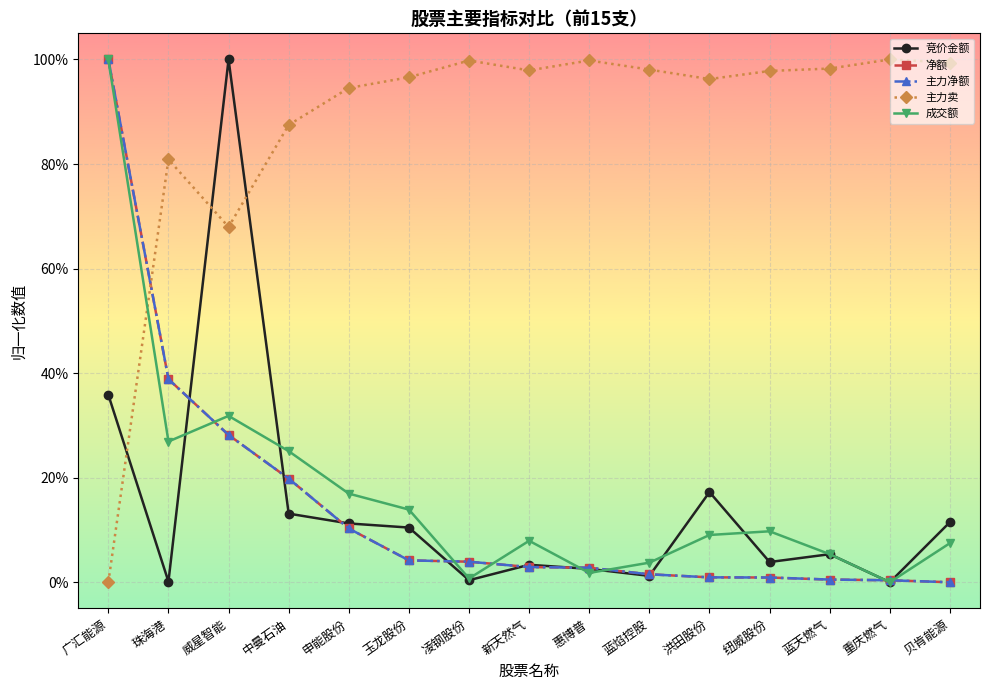

How many categories are shown in the chart?

15